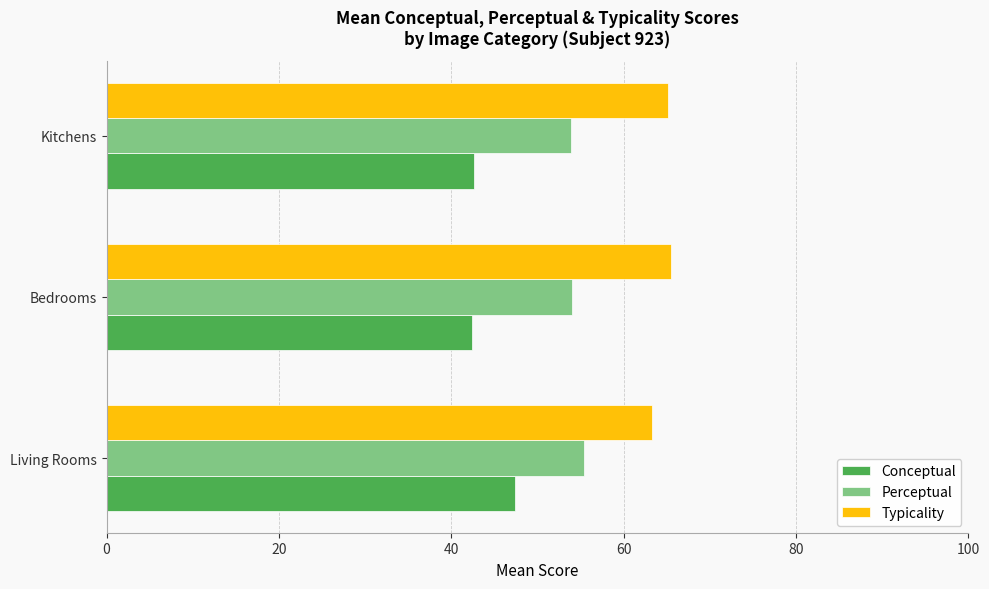

How many Perceptual values are between 53 and 55?

2